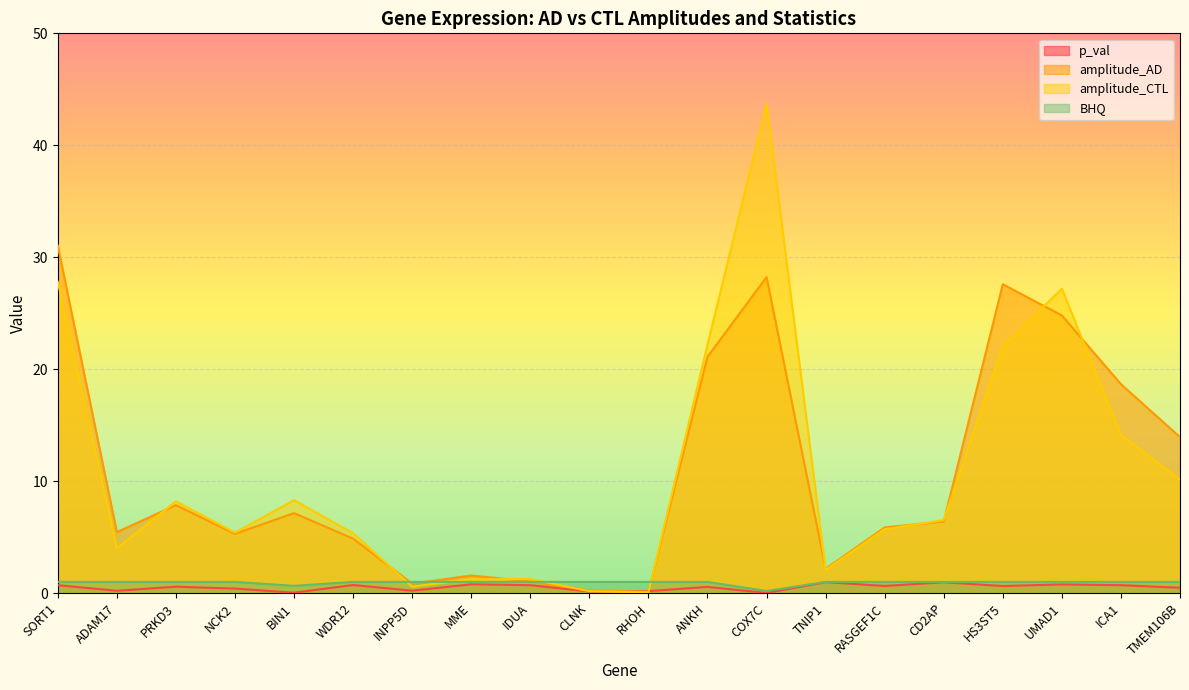

Is it true that p_val equals 0.0 at COX7C?

False